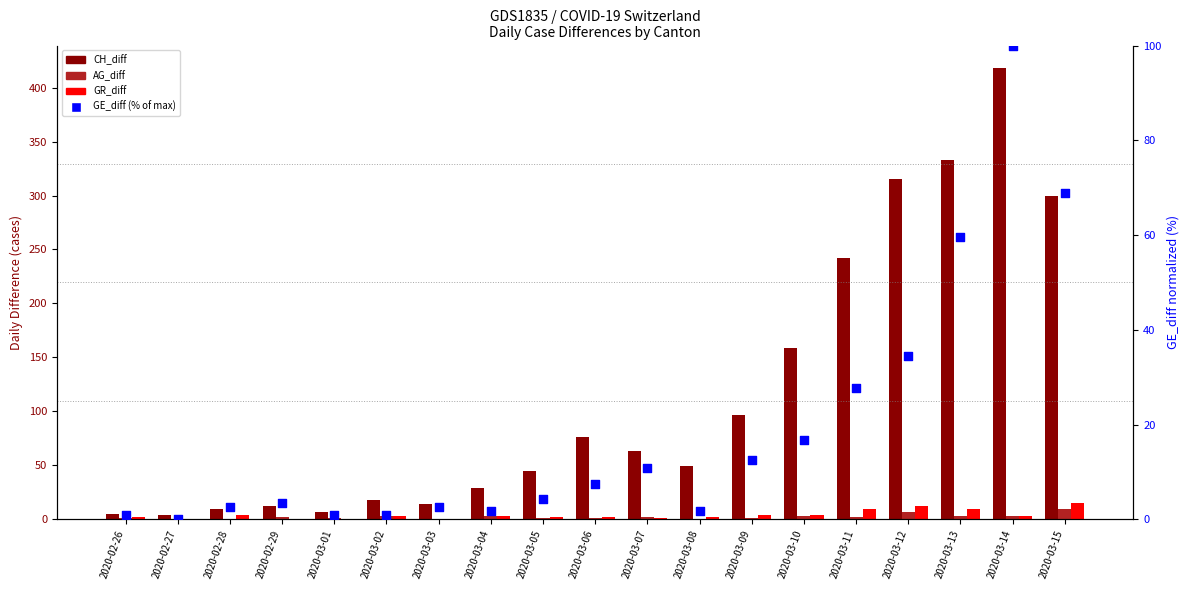

Which series contains the lowest Y value?

AG_diff